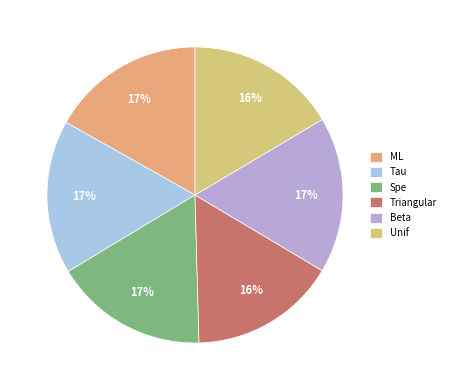

Combined, do Beta and Spe account for over 50%?

No